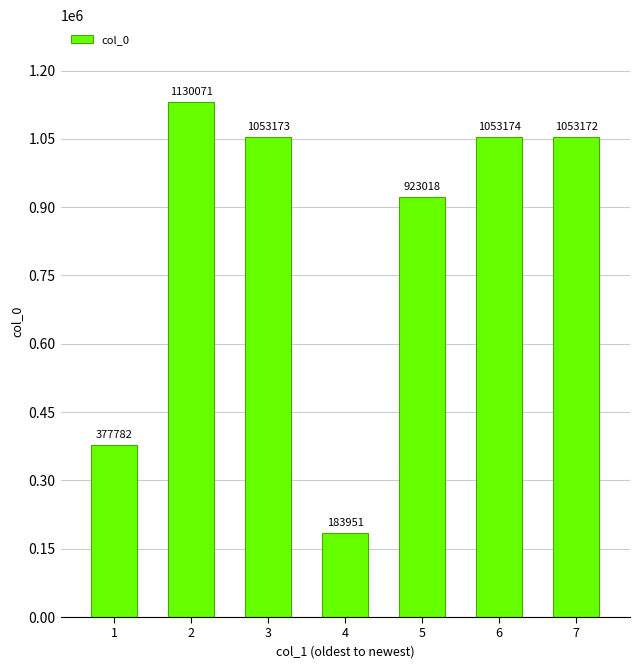

What is the change in value from 2 to 5?

-207053